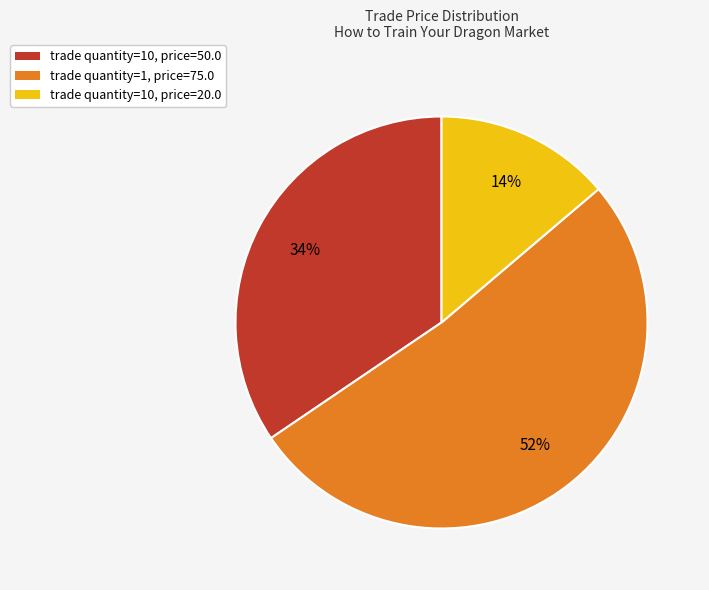

Is the sum of trade quantity=10, price=20.0 and trade quantity=10, price=50.0 greater than half?

No